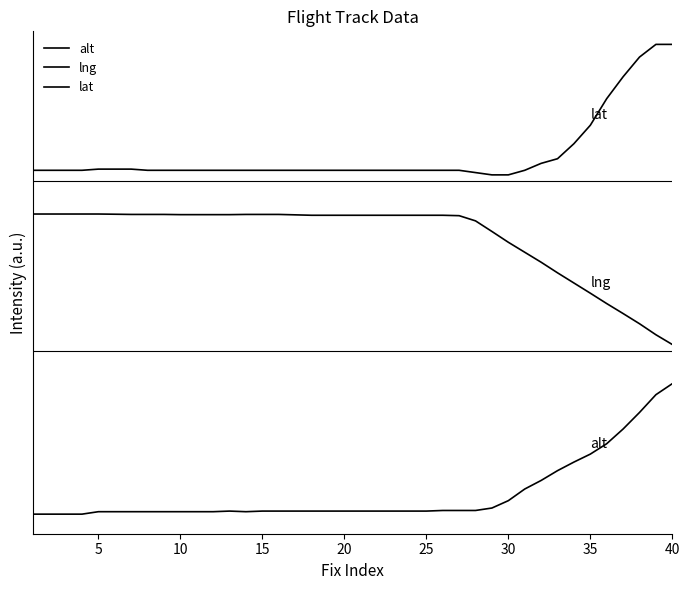

Does the chart have visible grid lines?

No